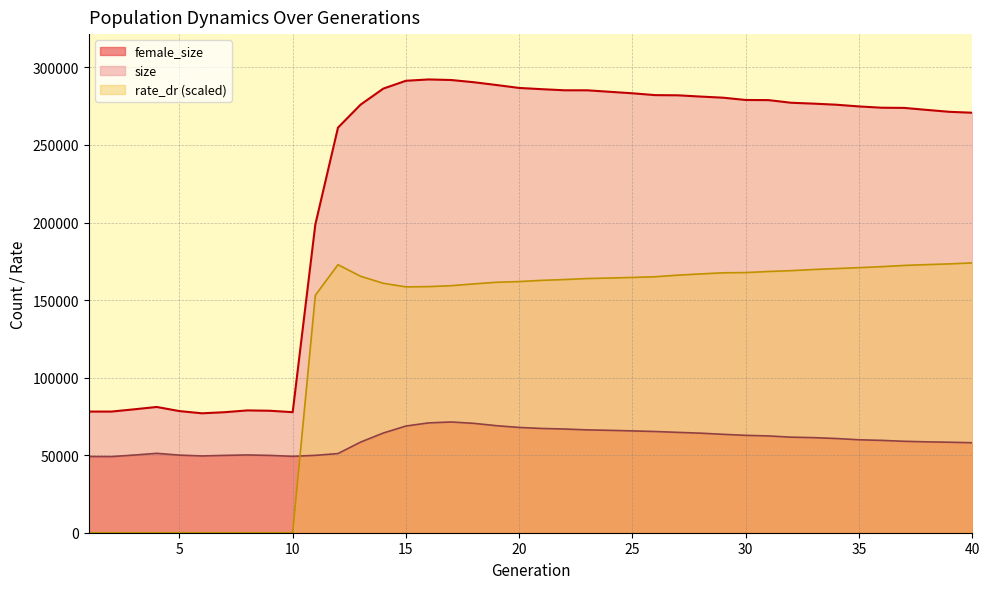

Rank the series at 3 from lowest to highest value.

rate_dr, female_size, size